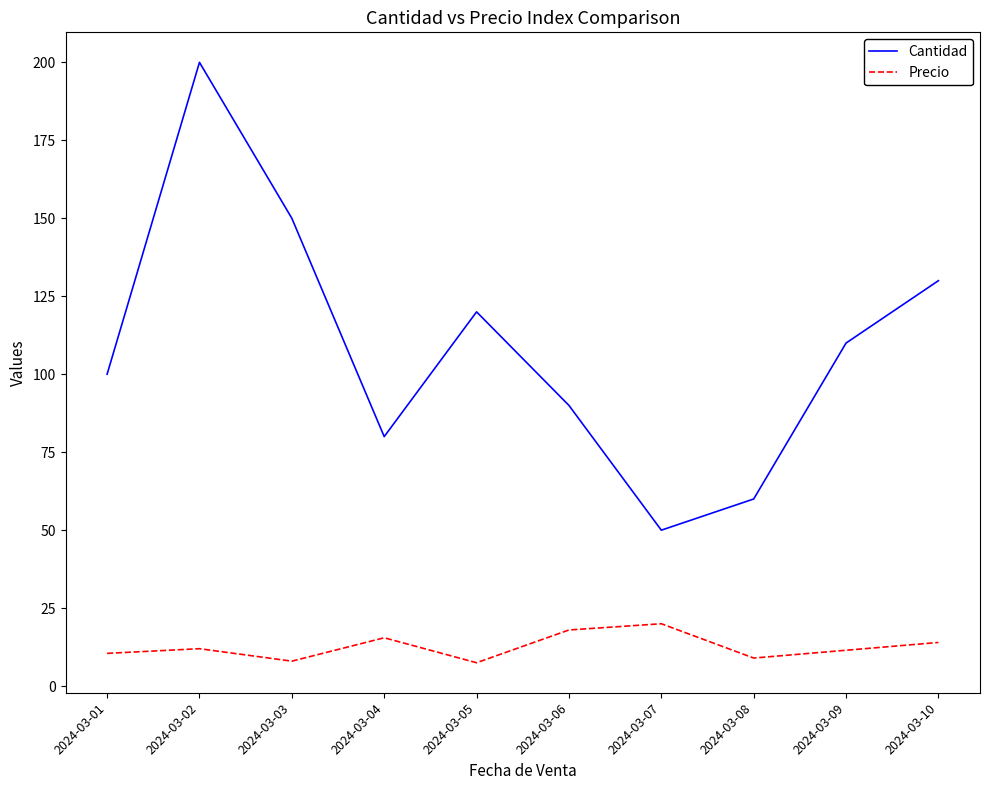

Which series has the largest range (max minus min)?

Cantidad